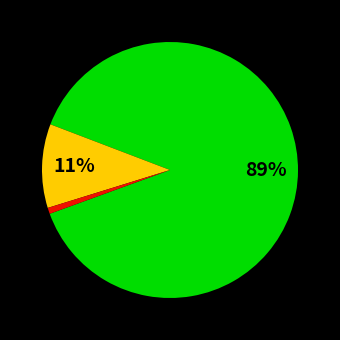

Does any single category account for the majority?

Yes